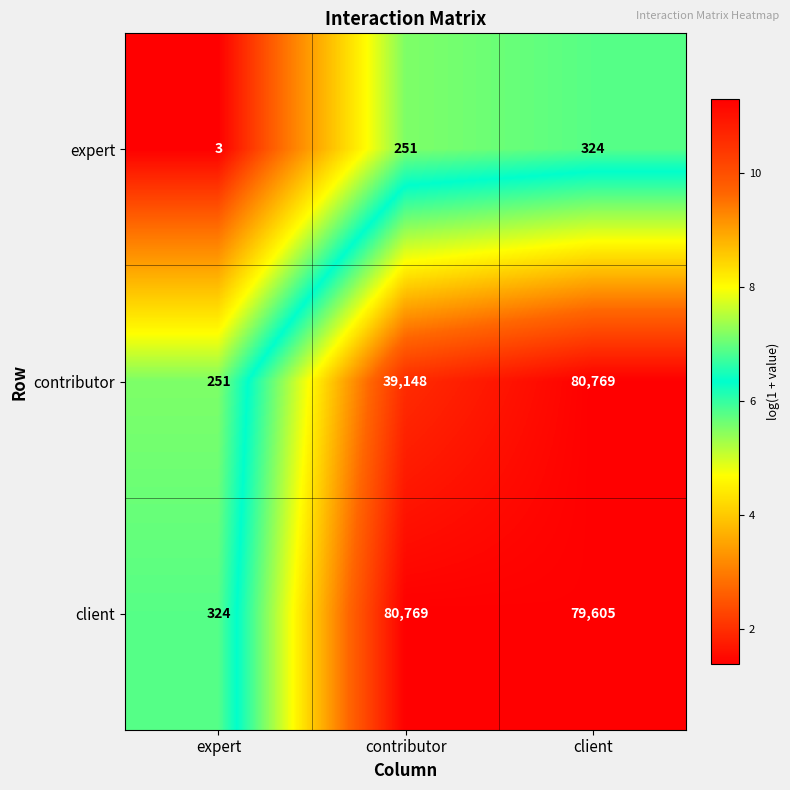

Which series has the widest spread of values?

contributor